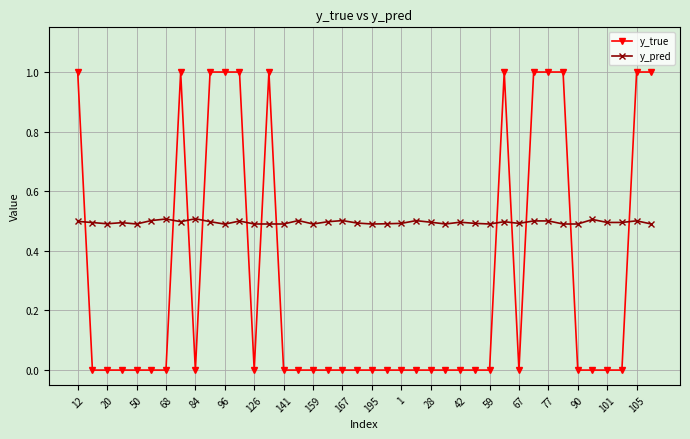

What is the maximum value shown in the chart?

1.0